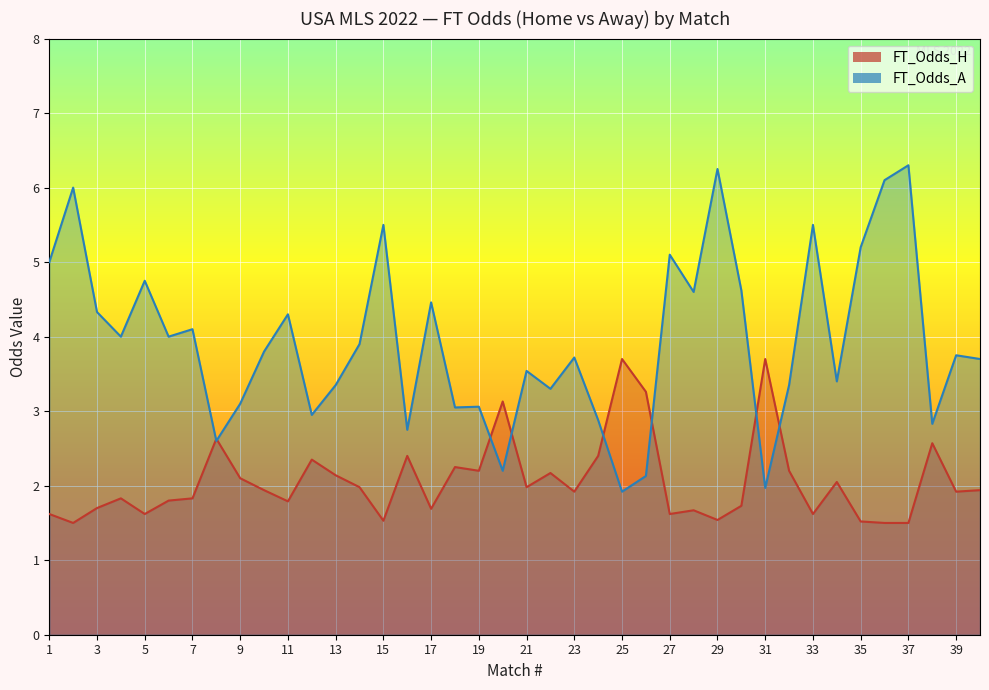

The value of FT_Odds_A at 13 is 3.4. True or false?

True